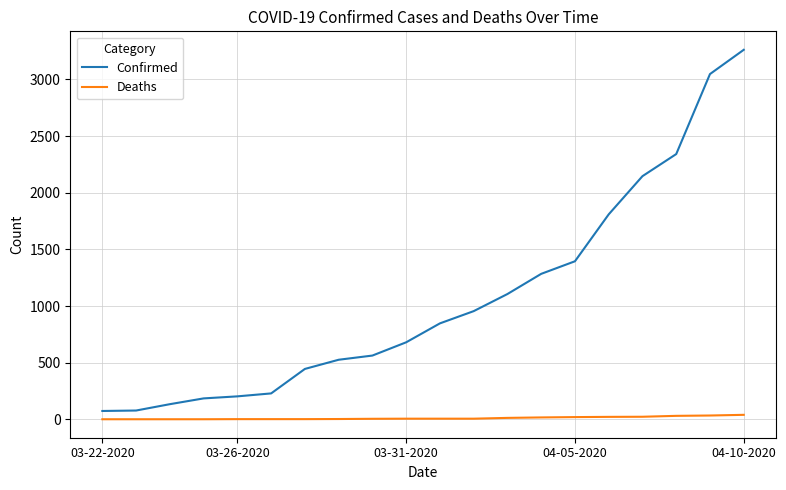

Which series has the widest spread of values?

Confirmed